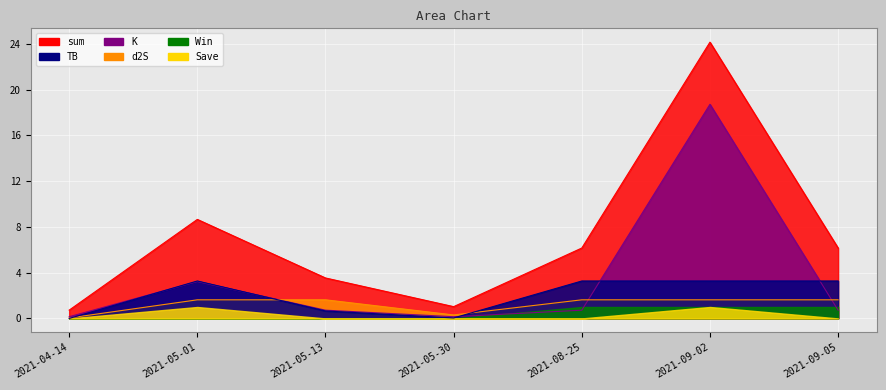

In K_line, how many points are lower than both neighbors (excluding endpoints)?

1